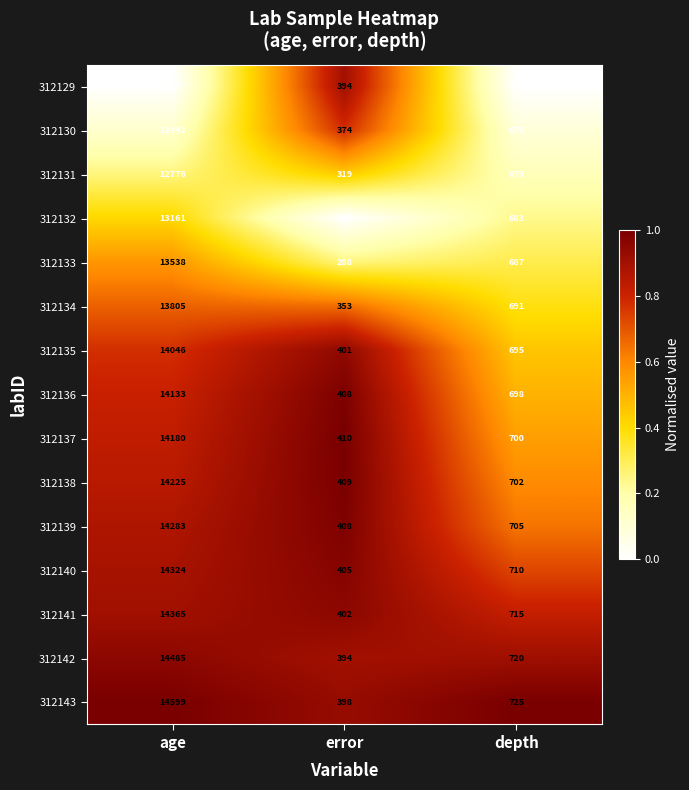

Is it true that 312130 equals 12442 at age?

True